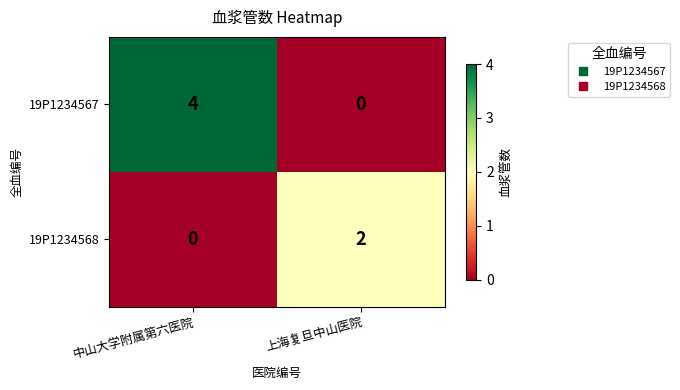

How many data points in 19P1234568 are less than 2?

1